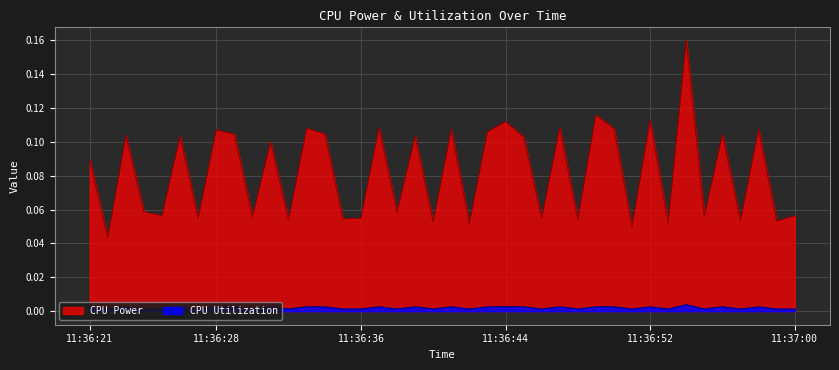

The CPU Utilization series shows 0.0 at 11:36:55. True or false?

False